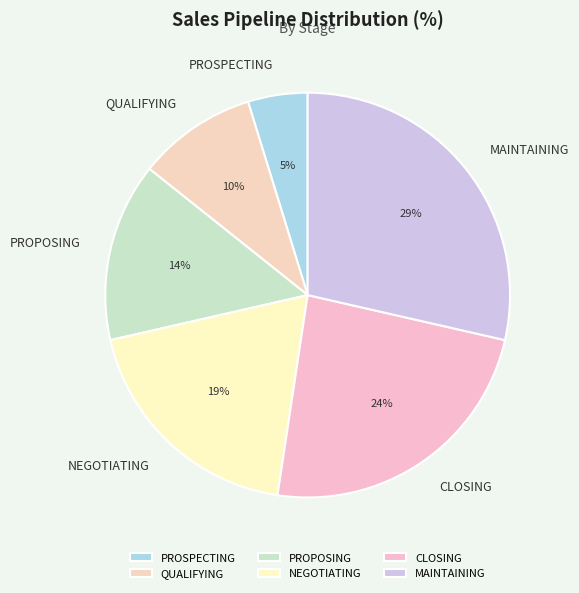

How many slices are in this pie chart?

6